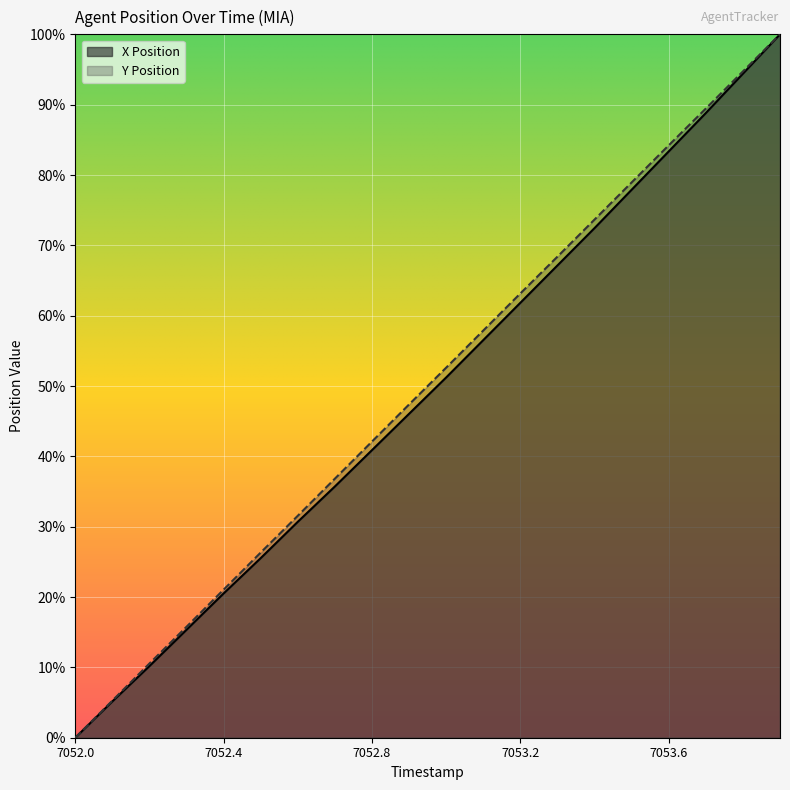

At which label does Y Position first exceed 52?

7053.0